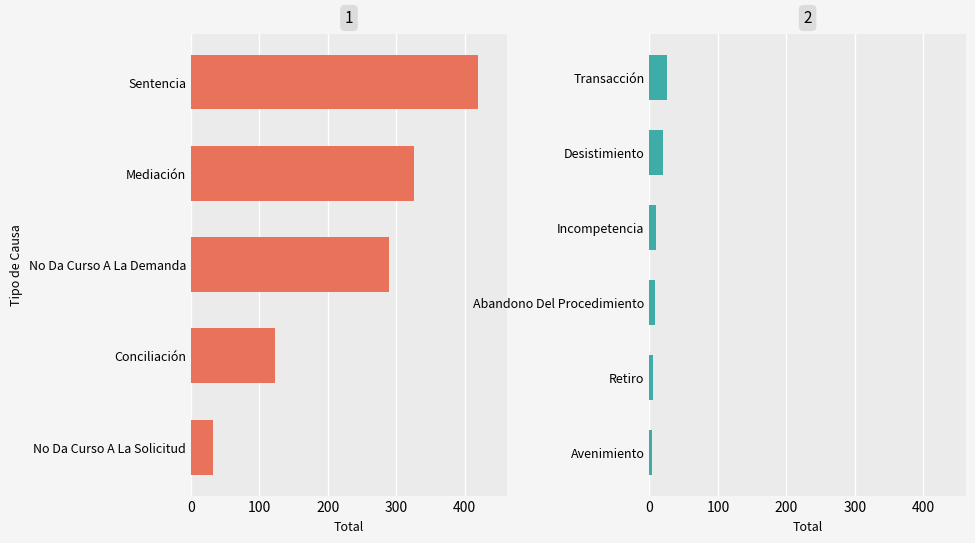

Approximately how many times larger is the value at Incompetencia compared to Desistimiento?

0.5